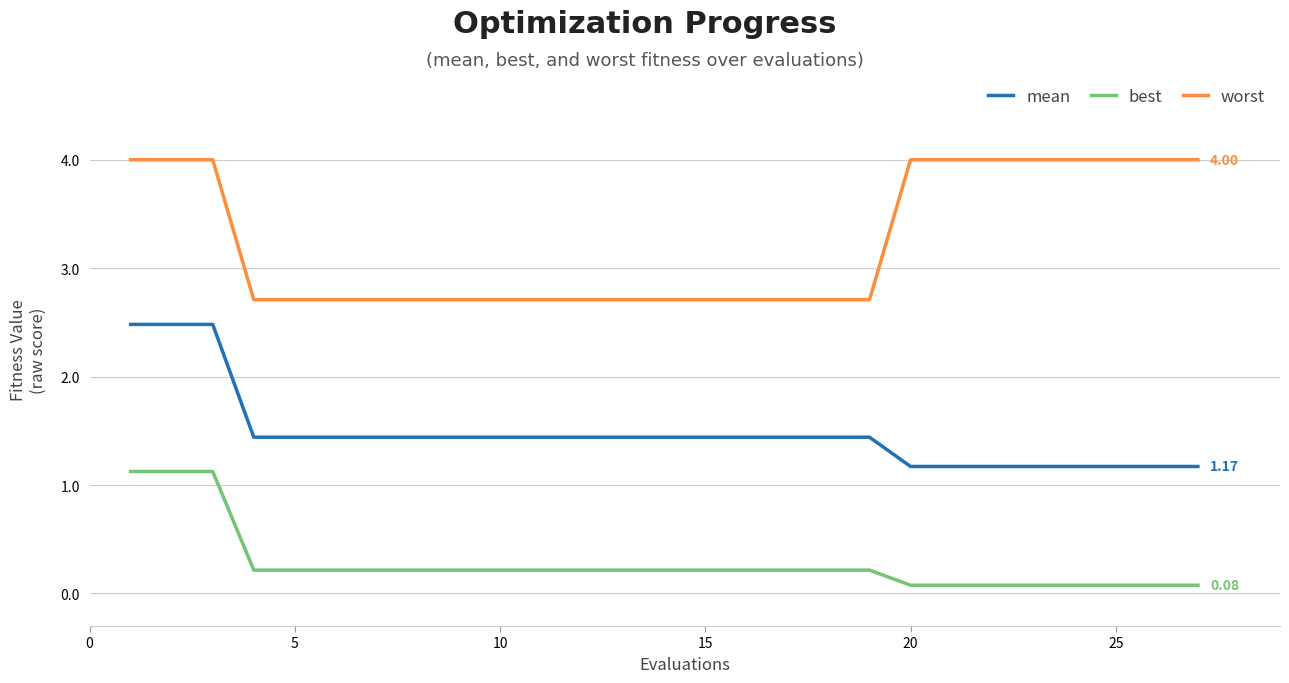

True or false: best and mean intersect in this chart.

False